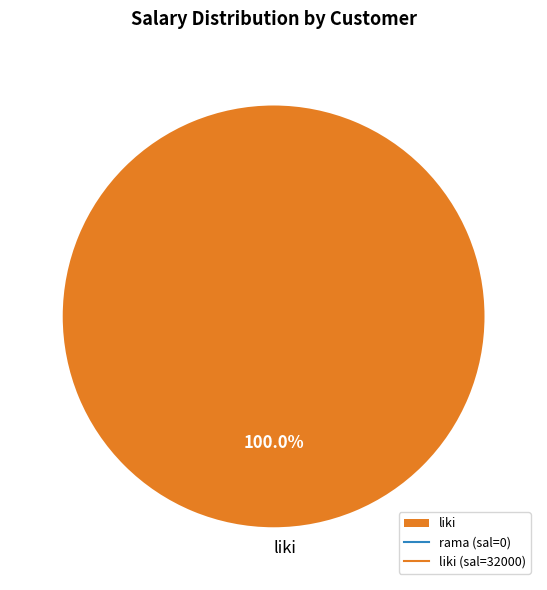

Which slice represents more than half of the pie?

liki